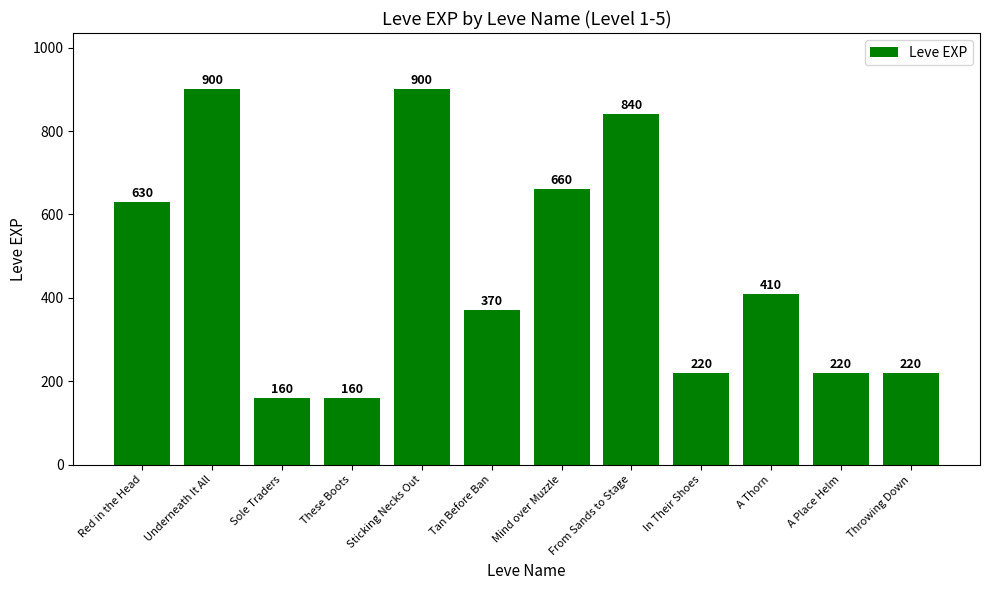

How many bars are there in total?

12